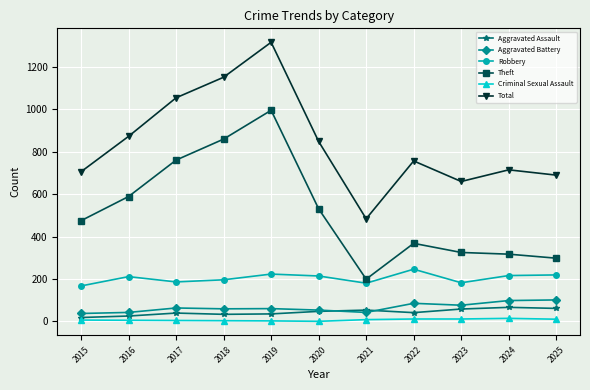

How many lines are shown in the chart?

6